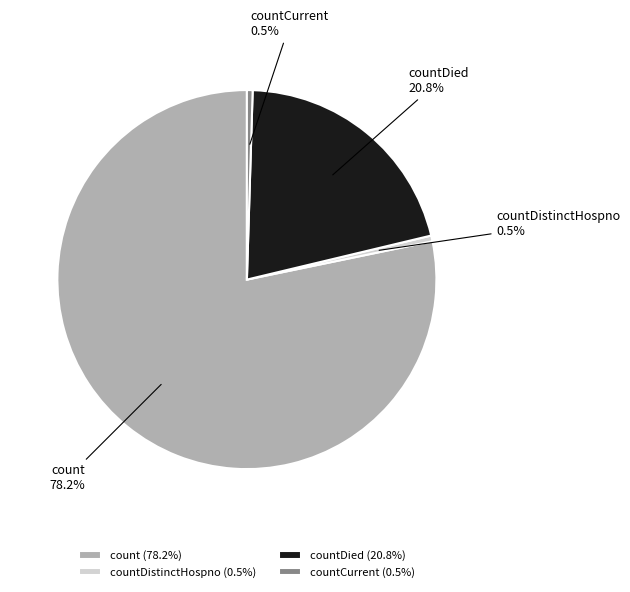

Does countCurrent account for over 50% of the chart?

No